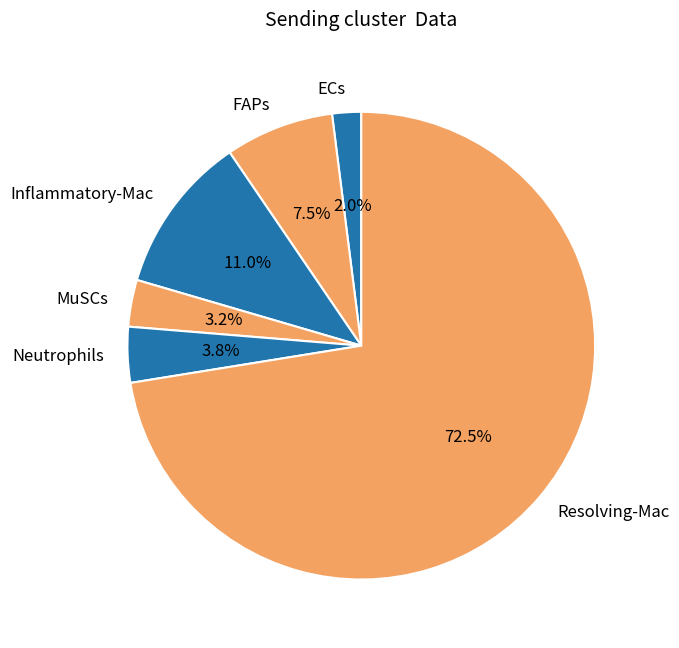

To the nearest percent, what portion does MuSCs represent?

3%